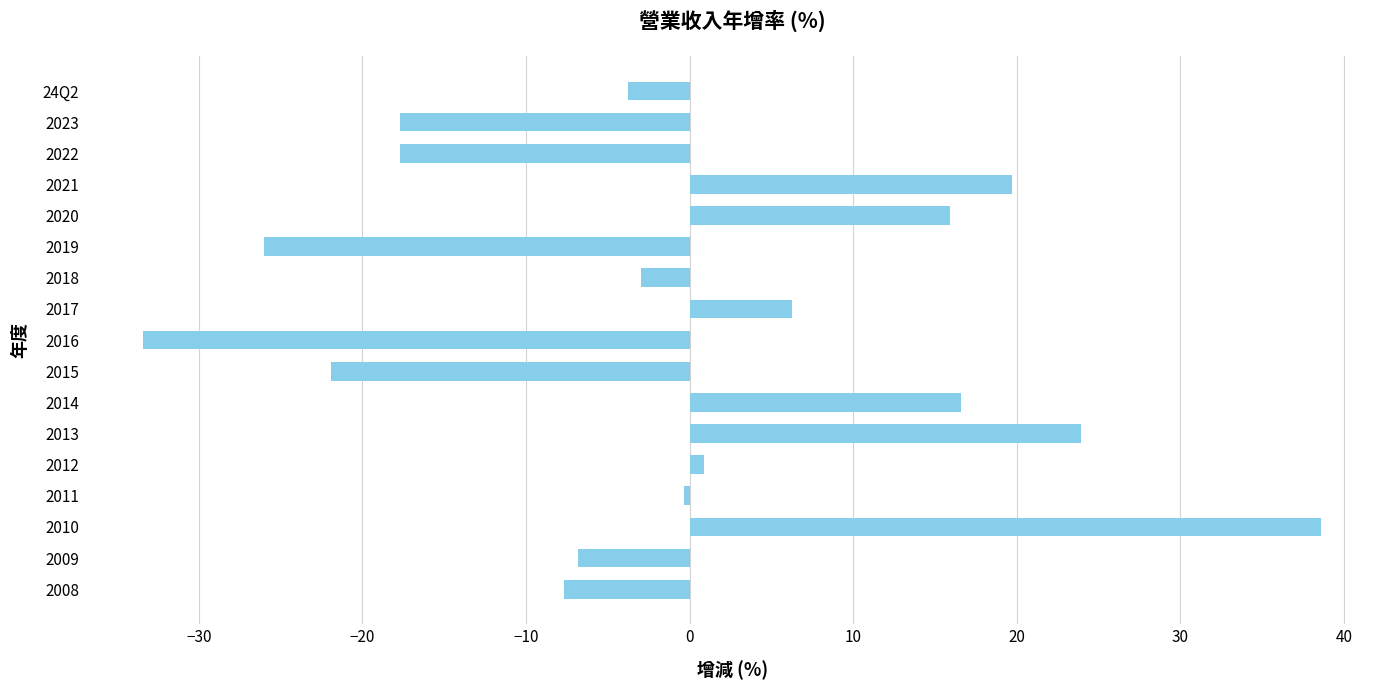

Are the bars horizontal?

Yes